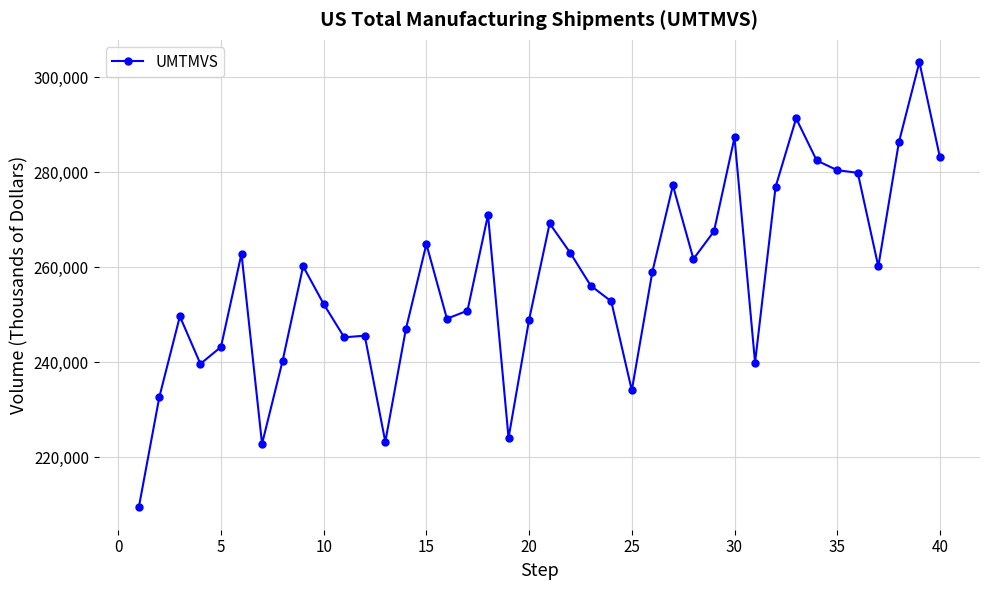

True or false: there are more than 1 points higher than both neighbors.

True